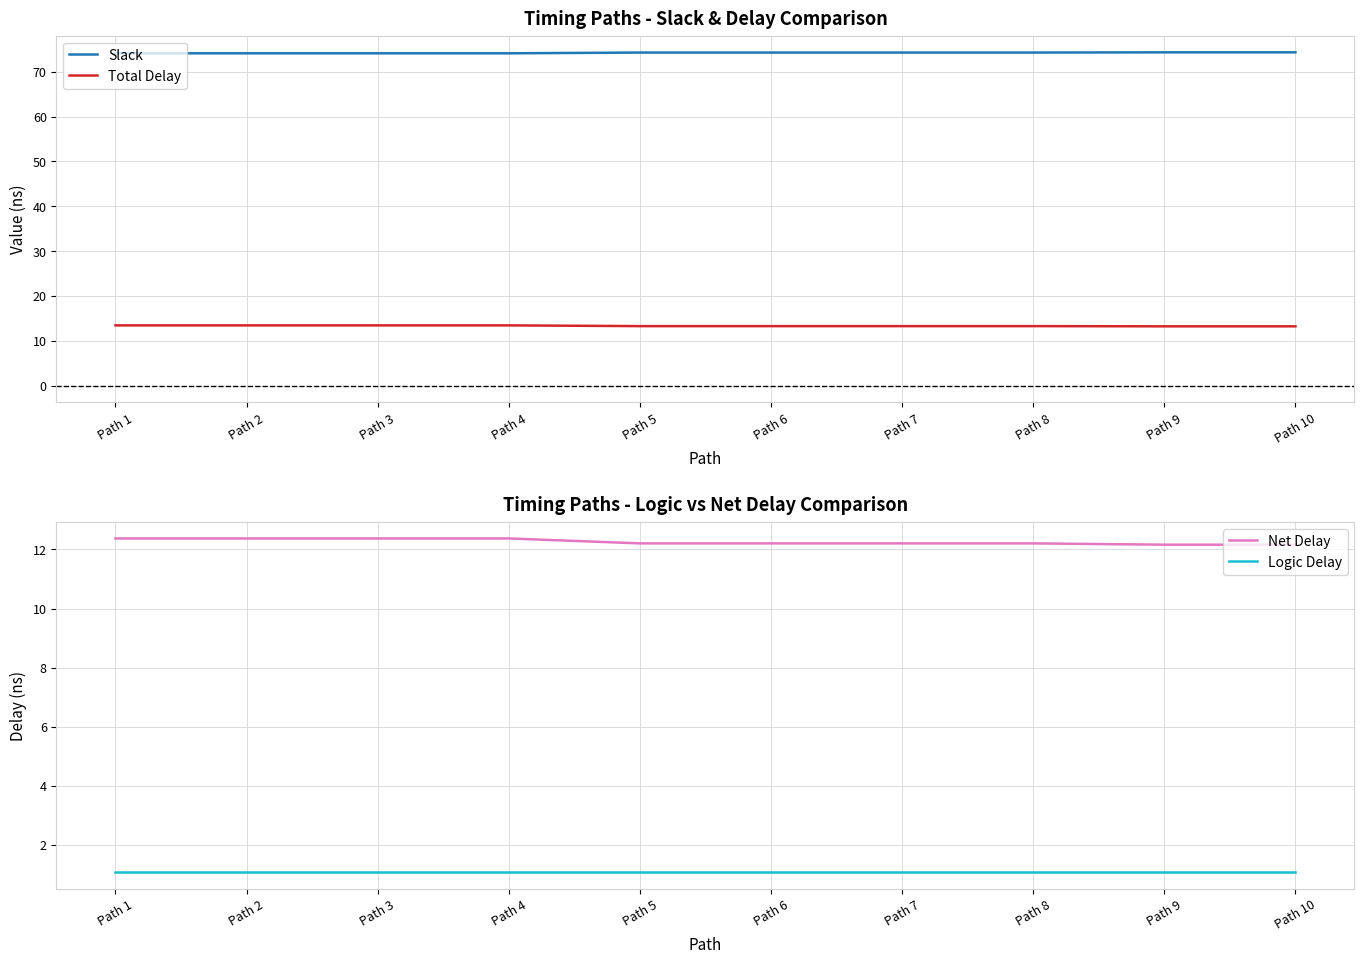

True or false: Total Delay and Net Delay cross at least once.

False